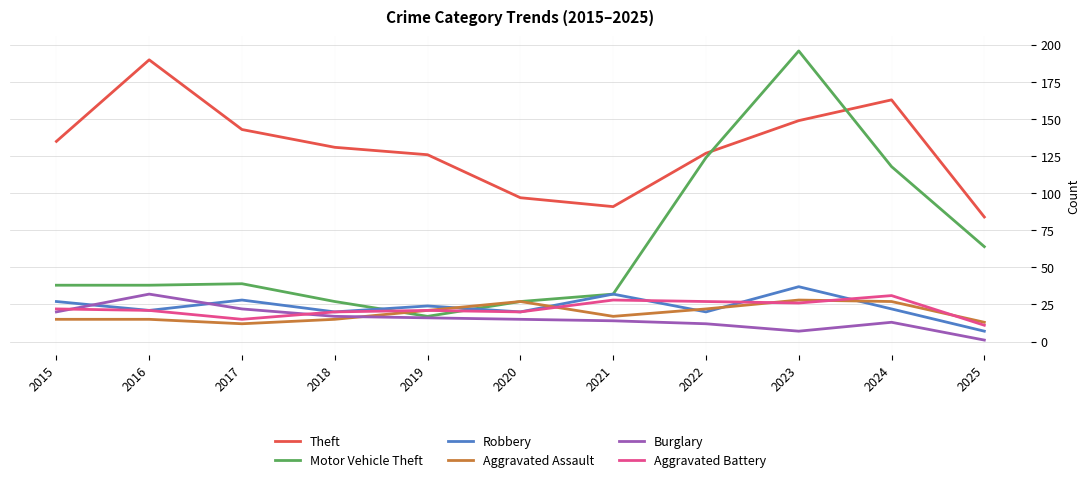

True or false: Motor Vehicle Theft has more than 2 interior local peaks.

False